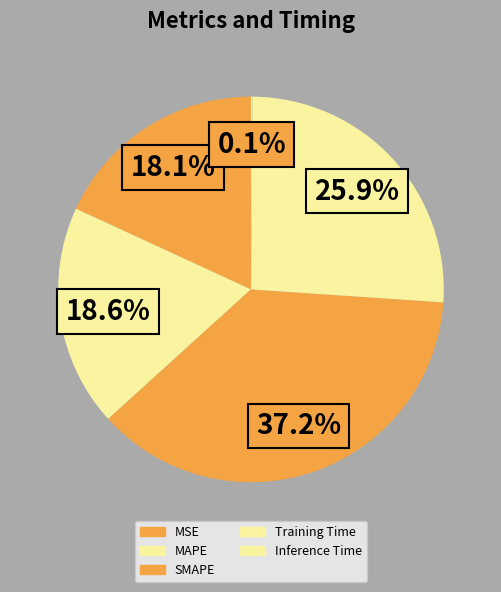

Count the number of slices in the pie.

5